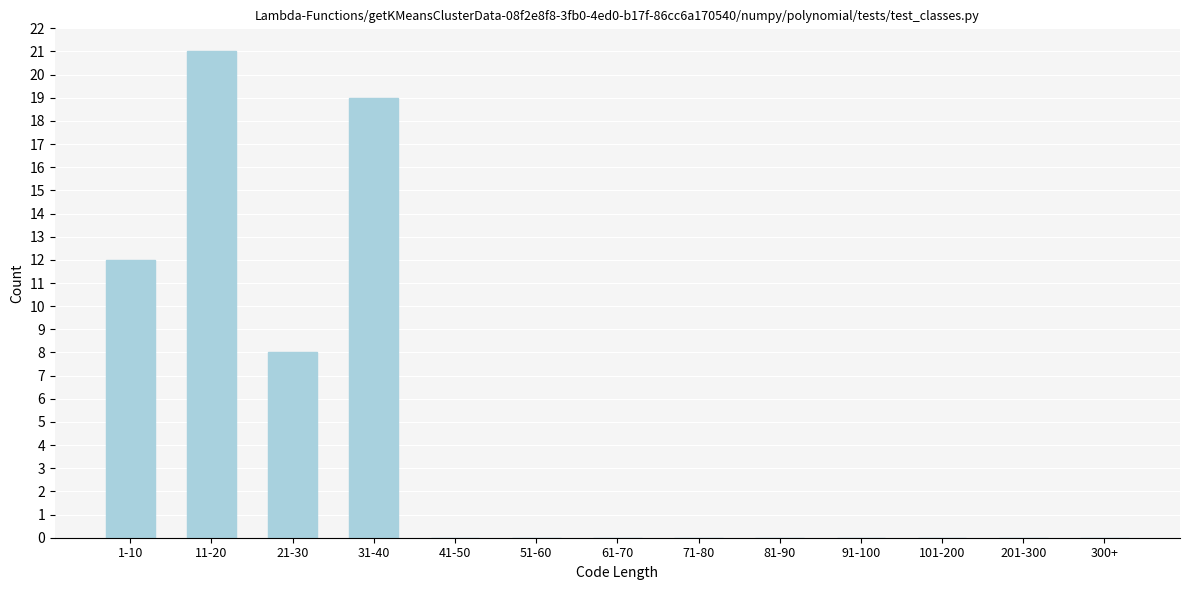

Reading right to left, what are all the values shown in this chart?

300+=0	201-300=0	101-200=0	91-100=0	81-90=0	71-80=0	61-70=0	51-60=0	41-50=0	31-40=19	21-30=8	11-20=21	1-10=12